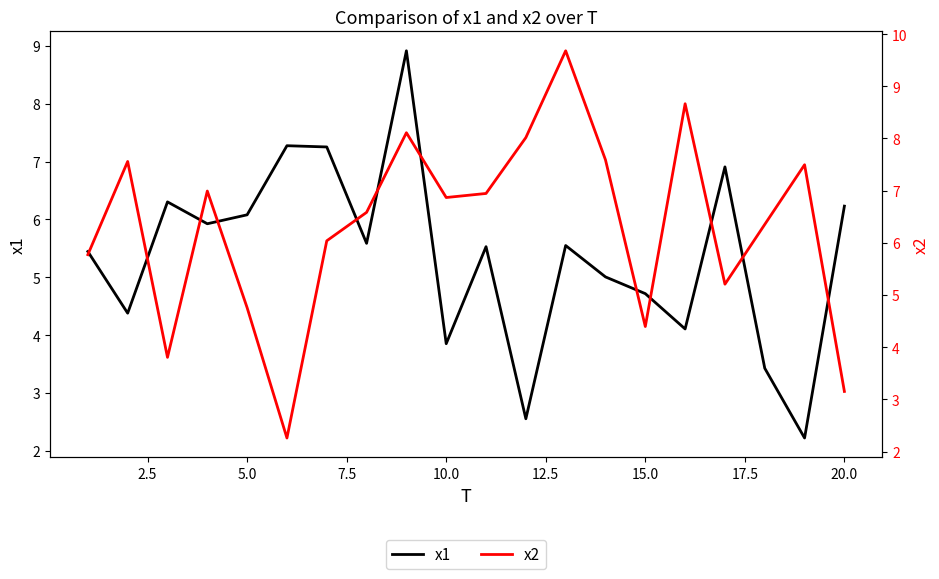

How many lines are shown in the chart?

2